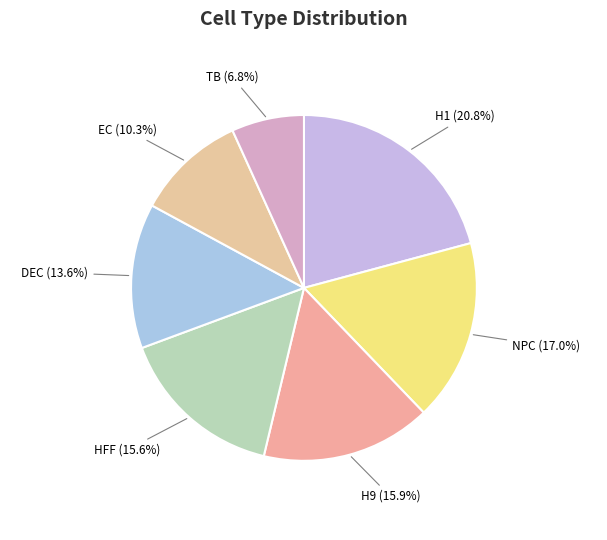

True or false: H9 accounts for 27% of the total.

False